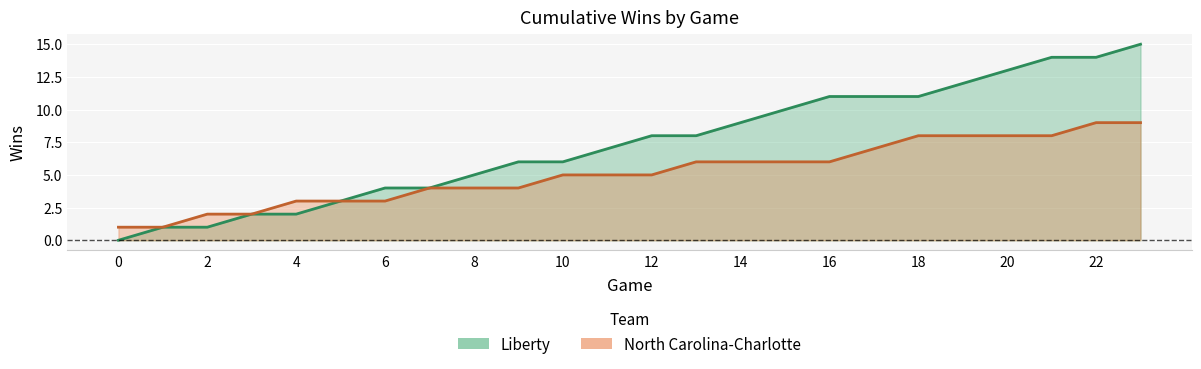

What is the lowest value of the North Carolina-Charlotte series?

1